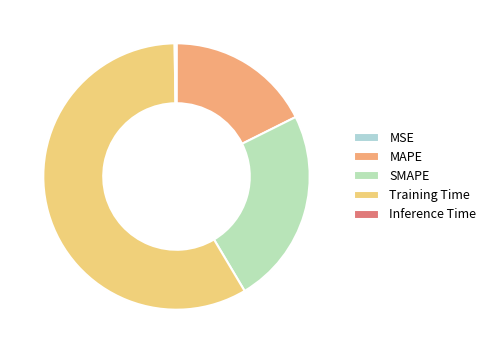

Is there any slice that represents more than half of the pie?

Yes